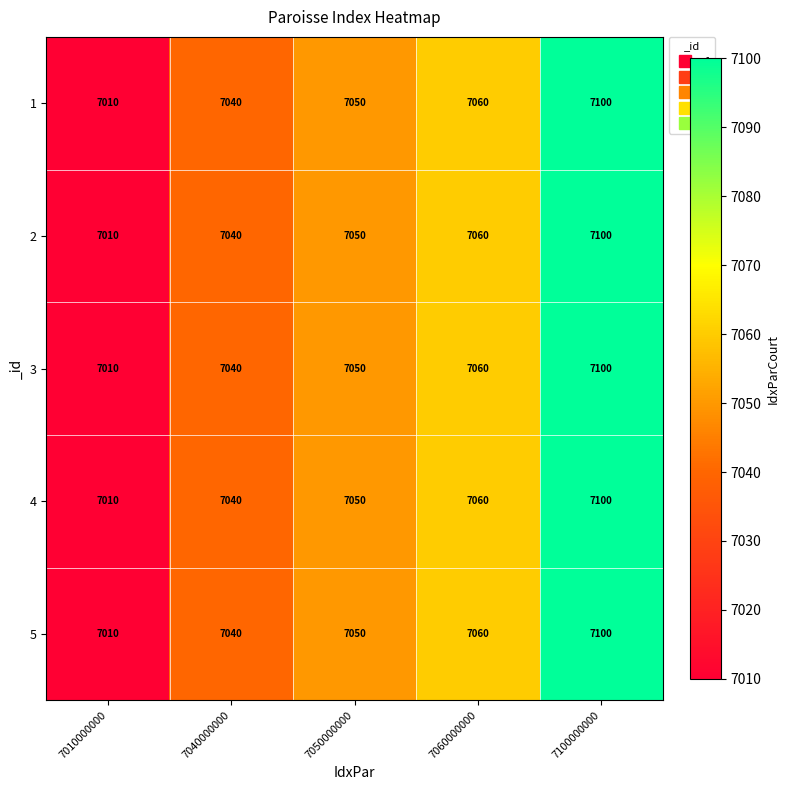

What is the maximum value shown in the chart?

7100